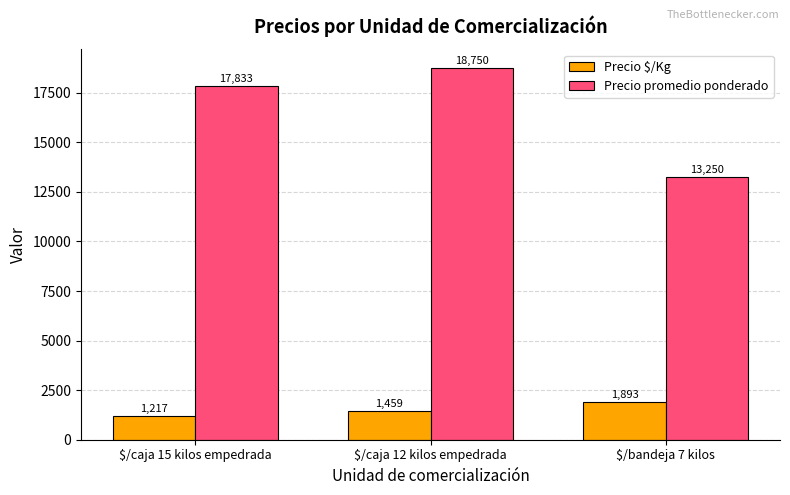

What is the difference between the highest and lowest values at $/caja 15 kilos empedrada?

16616